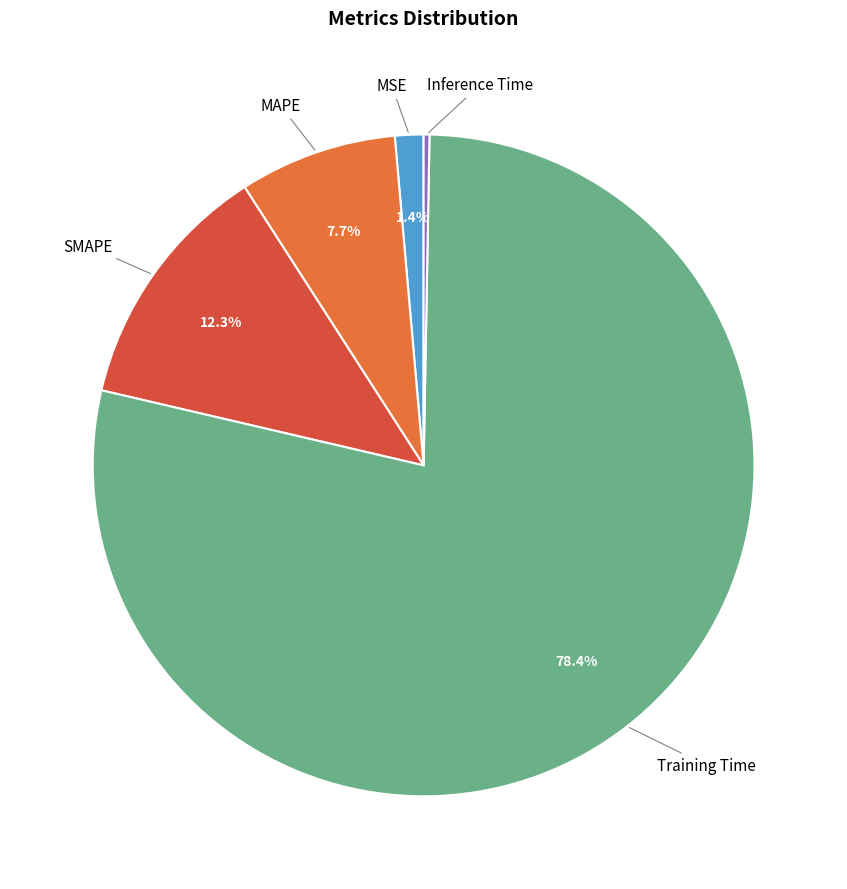

How much of the chart is everything except MSE?

98.6%